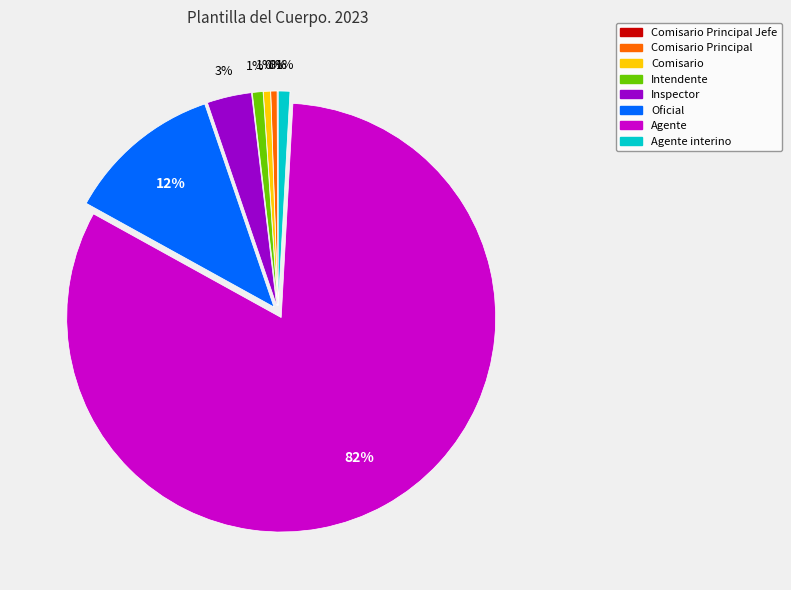

To the nearest percent, what is the difference between the largest and smallest slice percentages?

82%